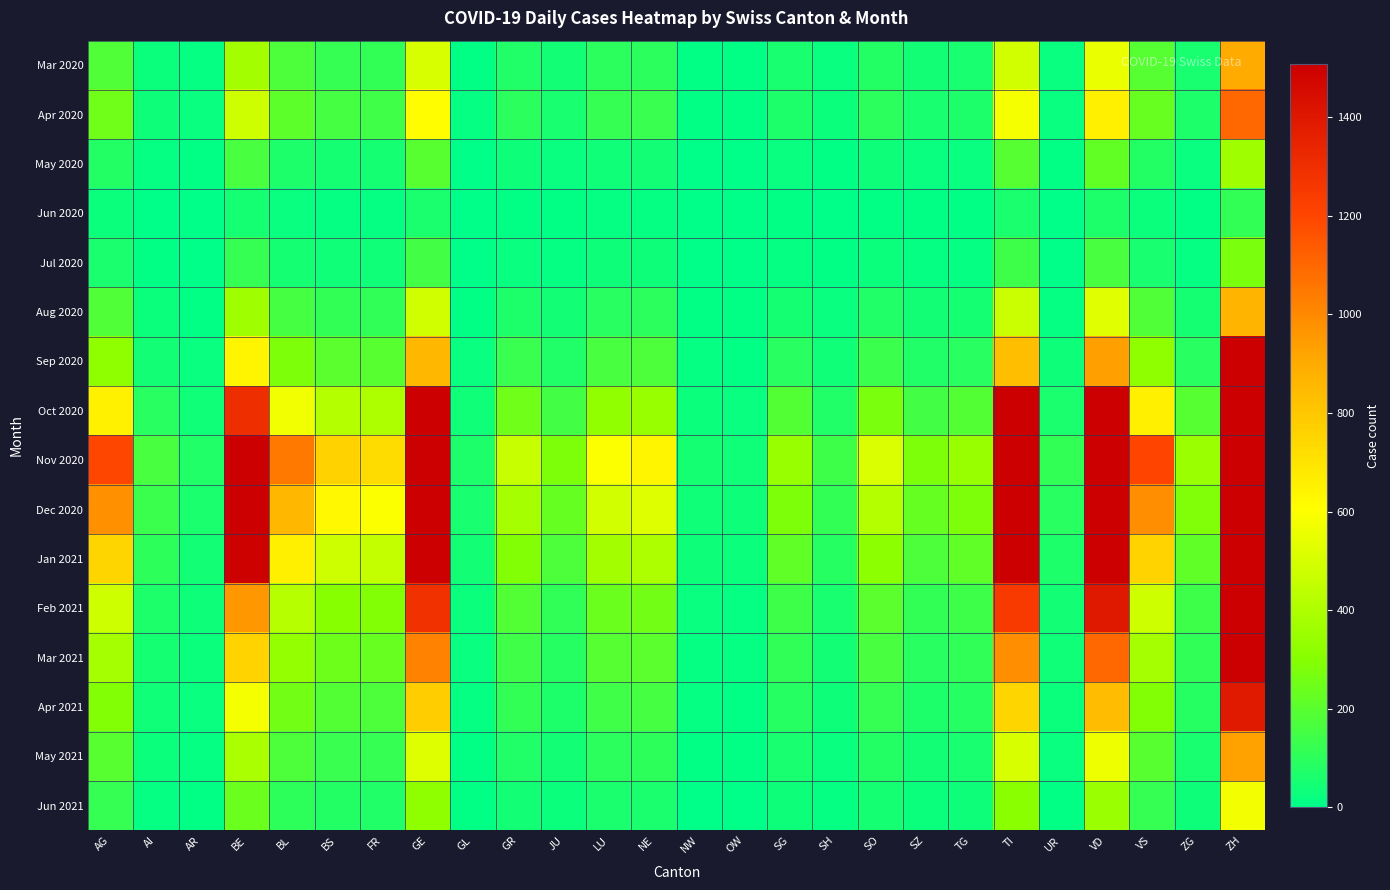

What is the greatest value displayed?

5750